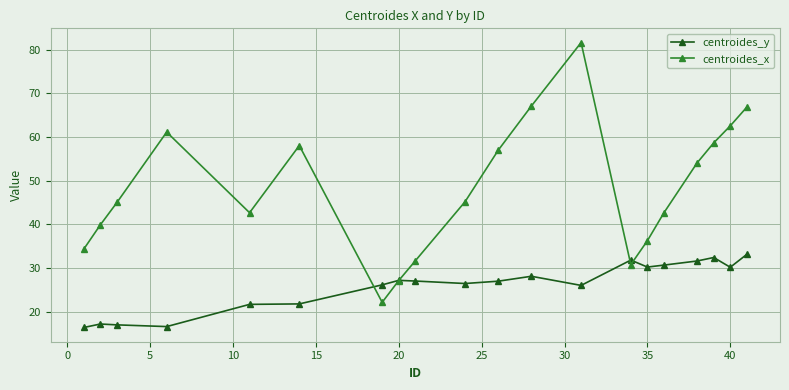

Which series has the largest range (max minus min)?

centroides_x